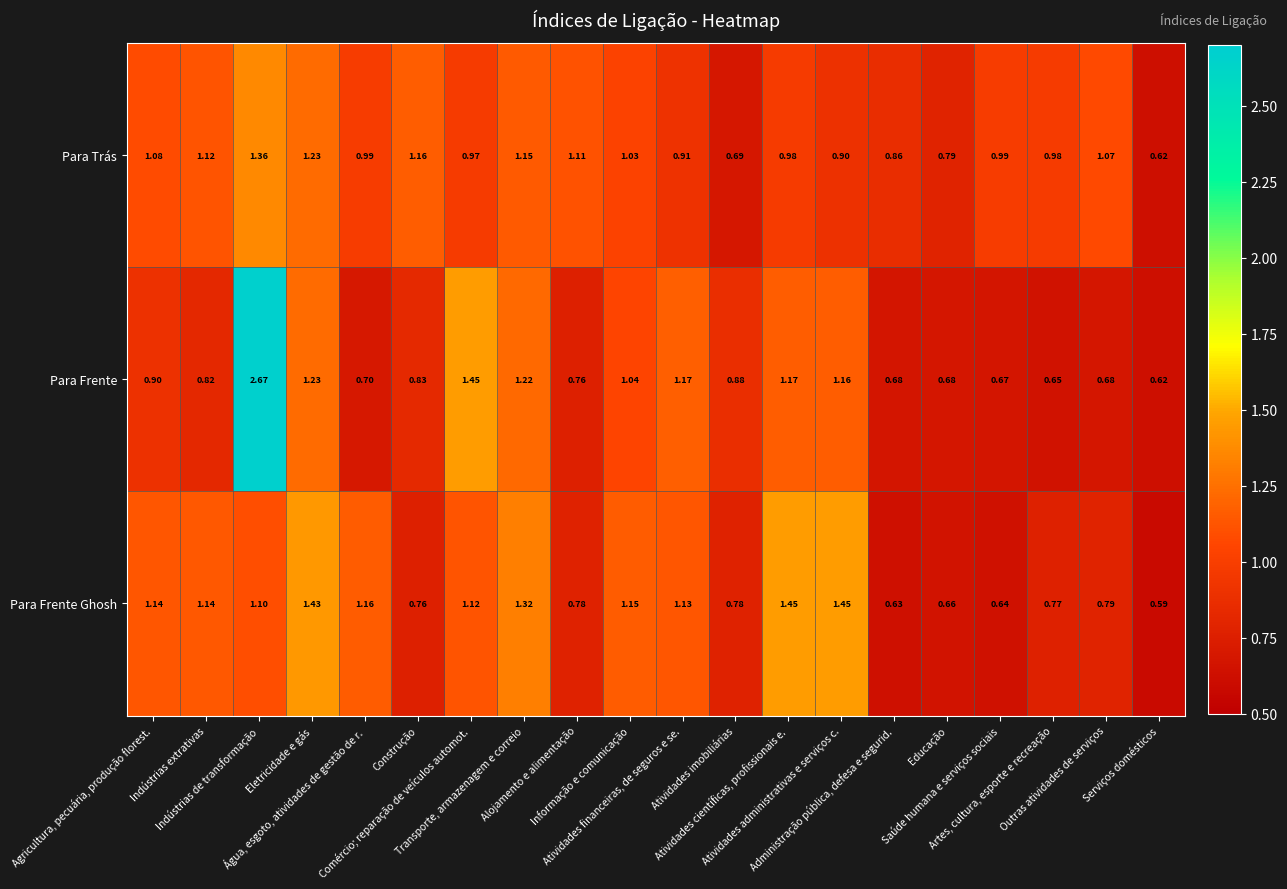

Rank the series by their maximum value, from lowest to highest.

Para Trás, Para Frente Ghosh, Para Frente